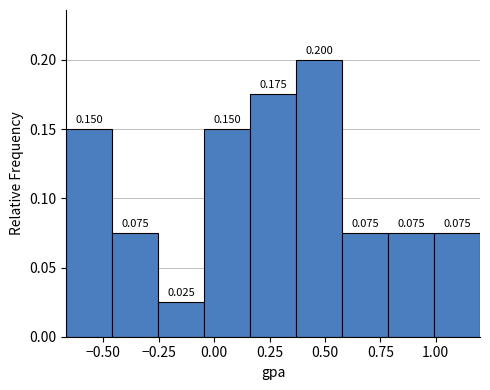

Reading left to right, list every bar in this chart as the range it spans on the x-axis followed by its height. The bar edges are not printed on the chart, so give them approximately, as read against the axis.

-0.65 to -0.45: 0.150
-0.45 to -0.25: 0.075
-0.25 to -0.05: 0.025
-0.05 to 0.15: 0.150
0.15 to 0.35: 0.175
0.35 to 0.60: 0.200
0.60 to 0.80: 0.075
0.80 to 1.00: 0.075
1.00 to 1.20: 0.075